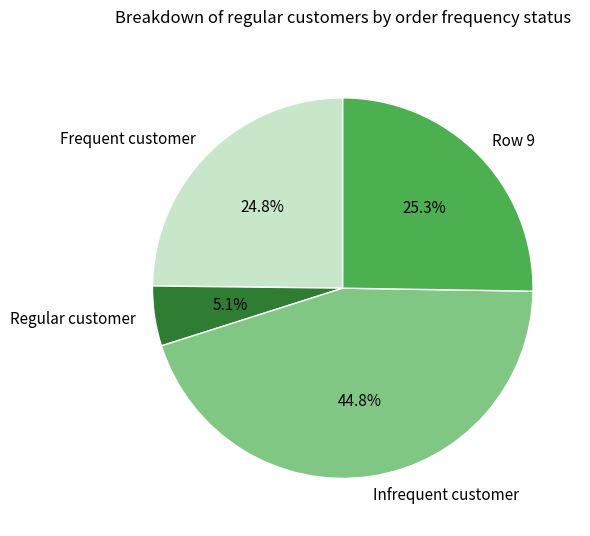

Approximately how many times larger is the value at Infrequent customer compared to Row 9?

1.8